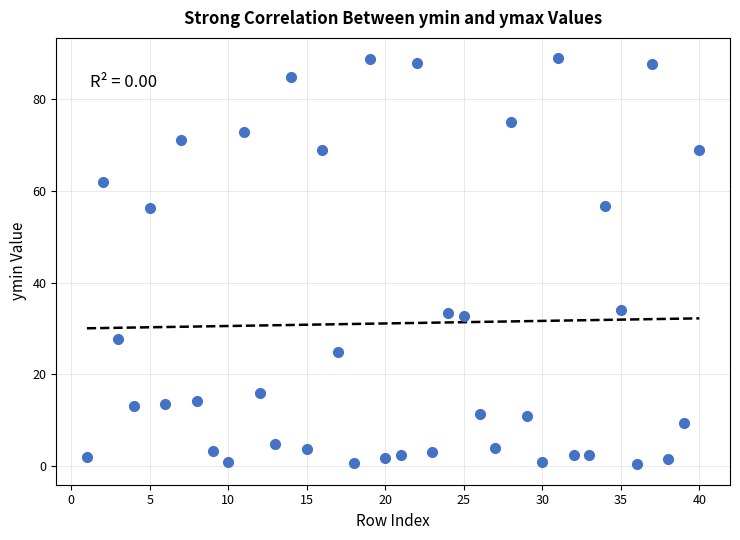

What is the range of X values (max minus min)?

39.0